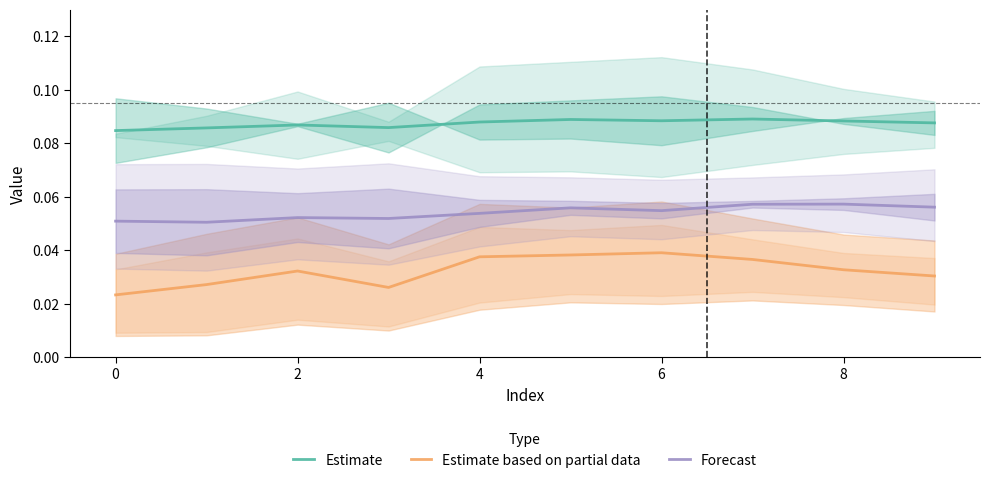

Which series has the largest range (max minus min)?

Estimate based on partial data